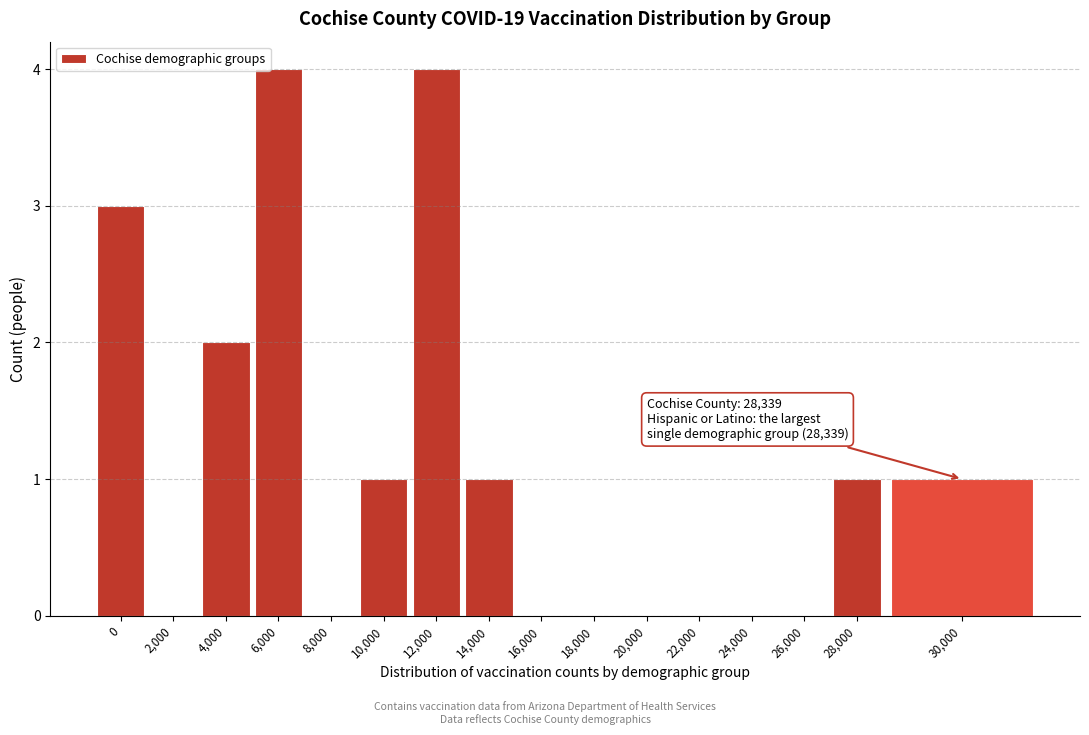

Reading right to left, what are all the values shown in this chart?

30,000=1	28,000=1	26,000=0	24,000=0	22,000=0	20,000=0	18,000=0	16,000=0	14,000=1	12,000=4	10,000=1	8,000=0	6,000=4	4,000=2	2,000=0	0=3